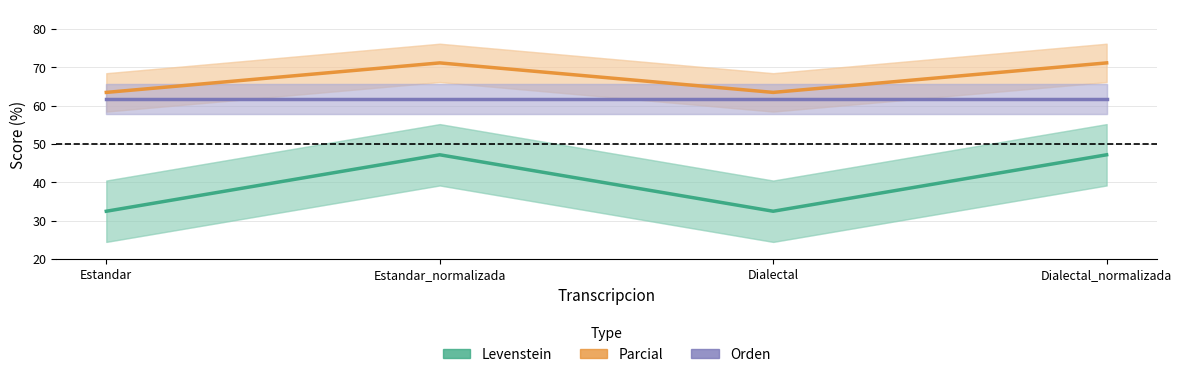

At how many categories does at least one series exceed 65?

2